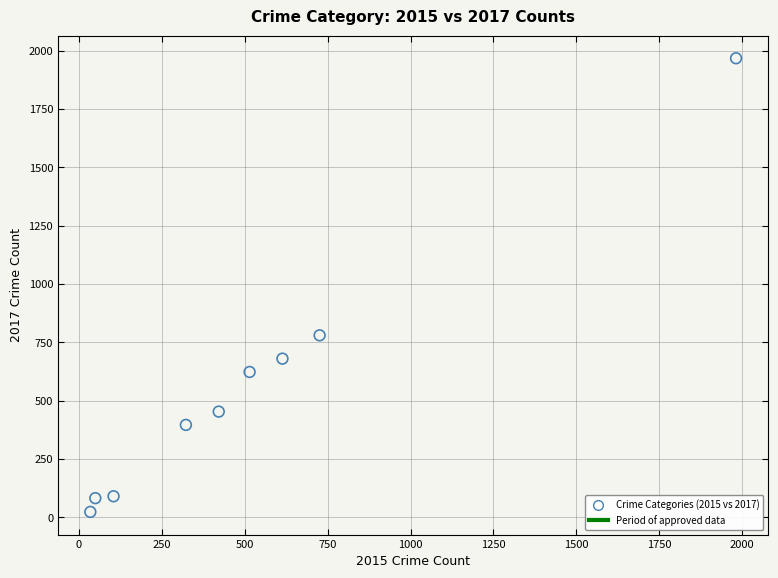

What is the average X value?

530